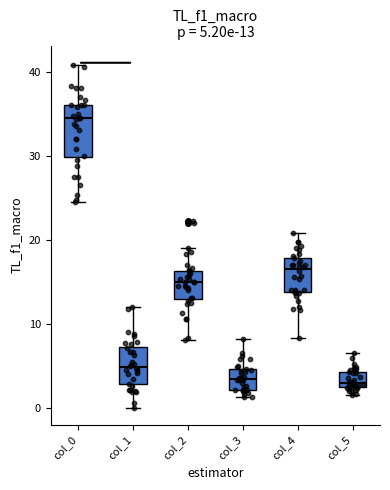

Comparing the boxes themselves (not the whiskers), which one is the tallest?

col_0